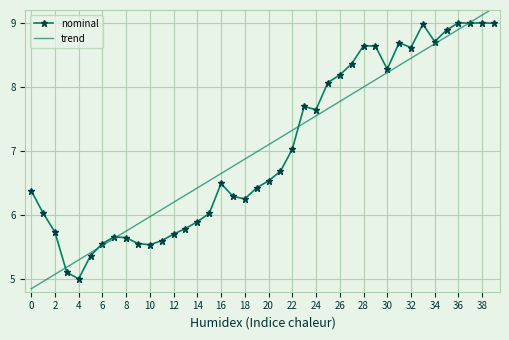

What is the maximum value for nominal?

9.0